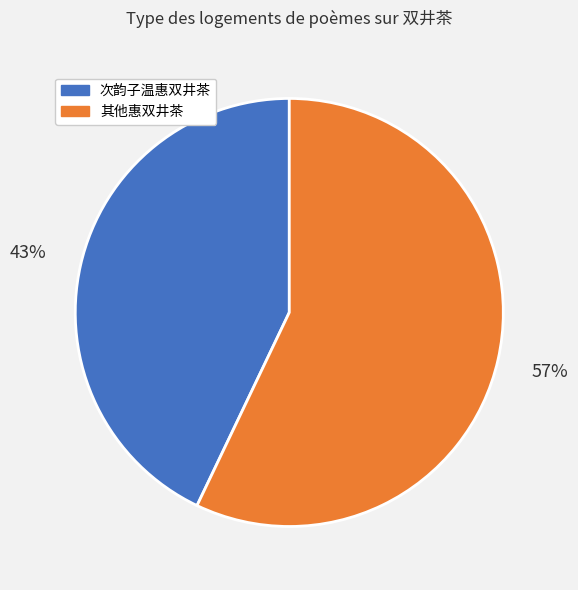

To the nearest percent, what is the average slice percentage?

50%